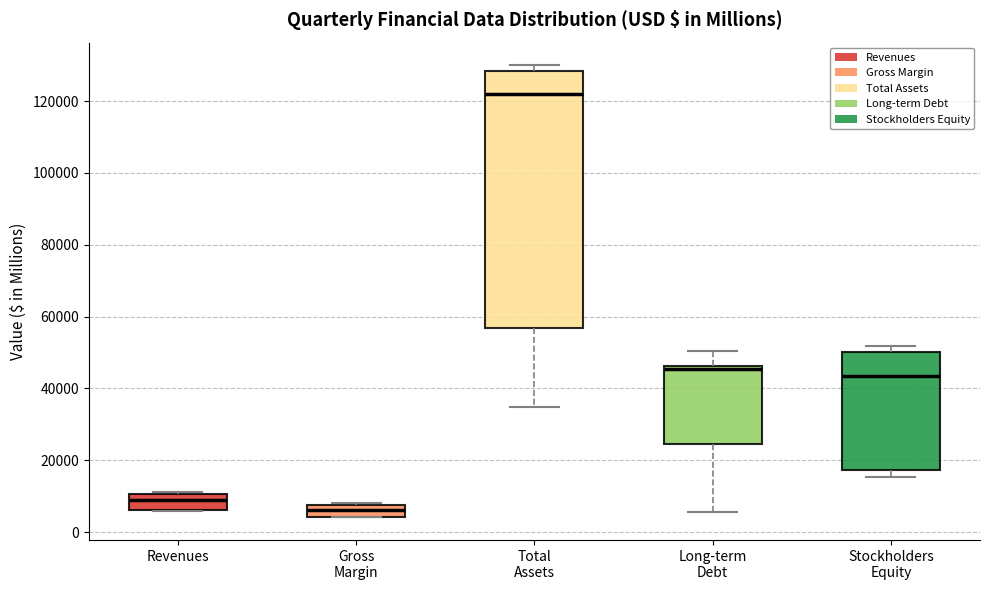

Reading left to right, transcribe this box plot: for each box, give where its median line is, the range the box spans, and where its two whiskers end, as read against the y-axis. The values are not printed on the chart, so give them approximately, as read against the axis.

Revenues: median 10000 (inside the box), box 6000 to 10000, whiskers 6000 to 12000
Gross Margin: median 6000, box 4000 to 8000, whiskers 4000 to 8000
Total Assets: median 122000, box 56000 to 128000, whiskers 34000 to 130000
Long-term Debt: median 46000 (just below the box's upper edge), box 24000 to 46000, whiskers 6000 to 50000
Stockholders Equity: median 44000, box 18000 to 50000, whiskers 16000 to 52000